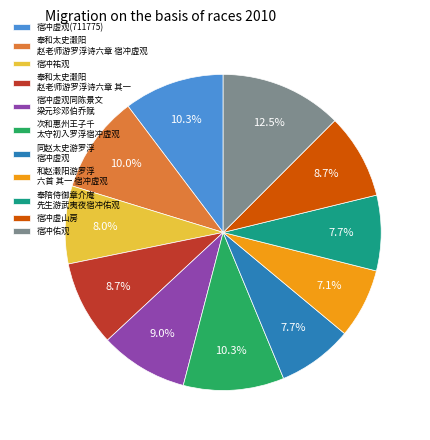

What is the largest slice in the pie chart?

宿冲佑观